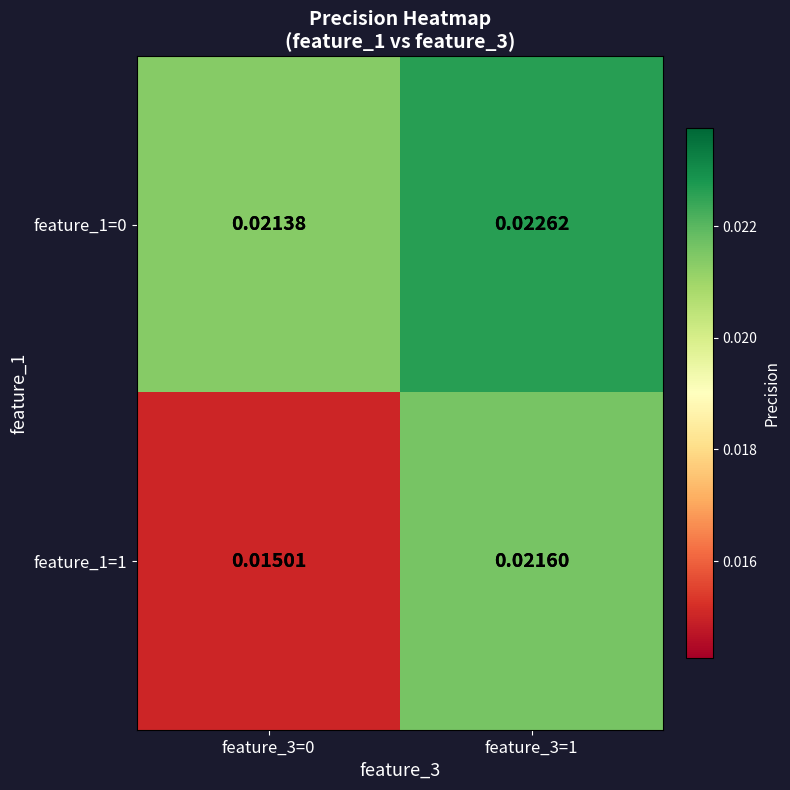

Is the value of feature_1=0 at feature_3=1 greater than the value of feature_1=1 at feature_3=1?

Yes